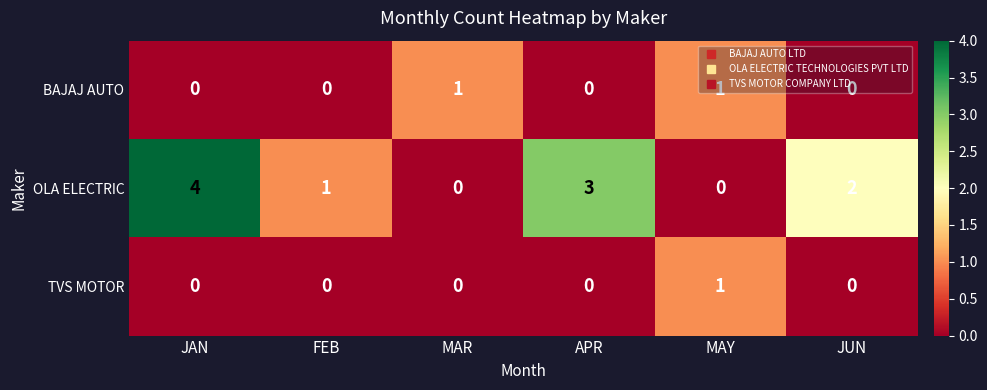

The OLA ELECTRIC series shows -2 at MAY. True or false?

False